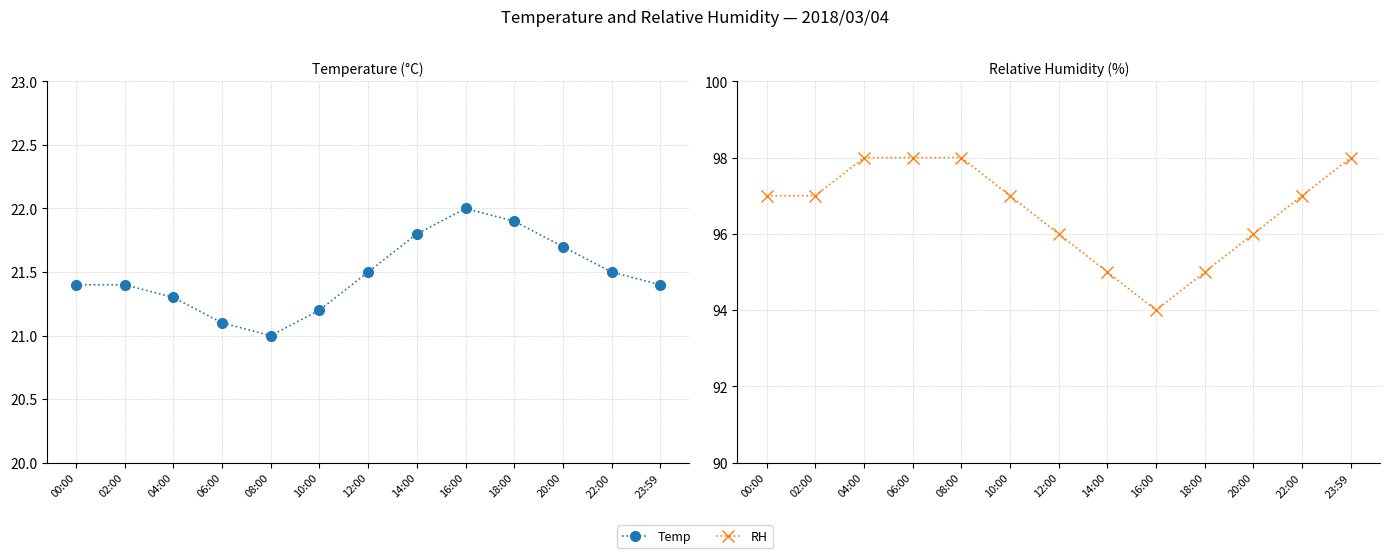

Reading right to left, transcribe all the data shown in this chart.

Temp: 21.4	21.5	21.7	21.9	22.0	21.8	21.5	21.2	21.0	21.1	21.3	21.4	21.4
RH: 98.0	97.0	96.0	95.0	94.0	95.0	96.0	97.0	98.0	98.0	98.0	97.0	97.0